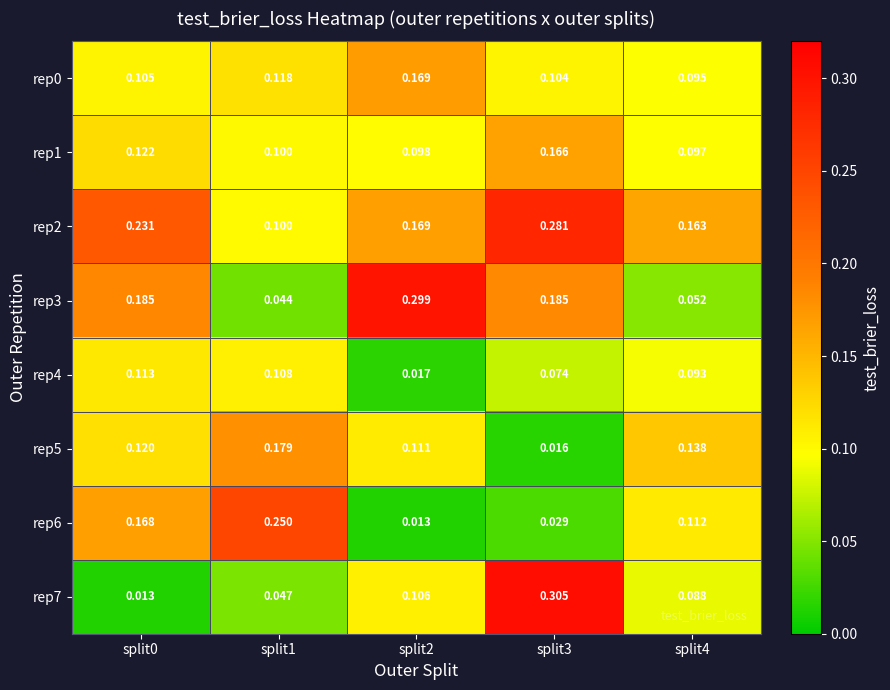

What is the total value across all series at split0?

1.1